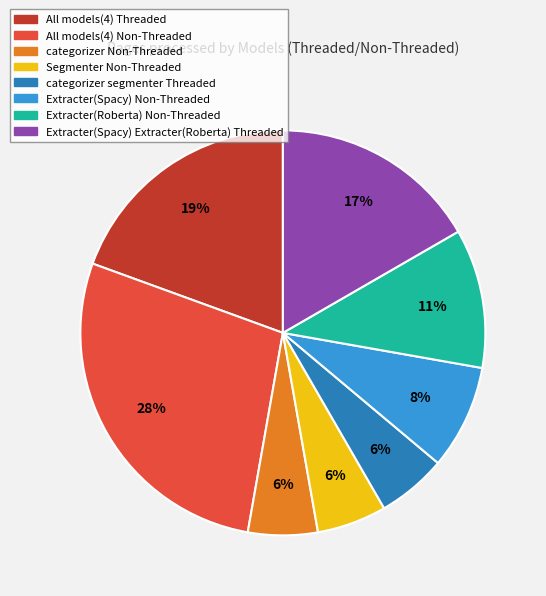

How many slices are in this pie chart?

8